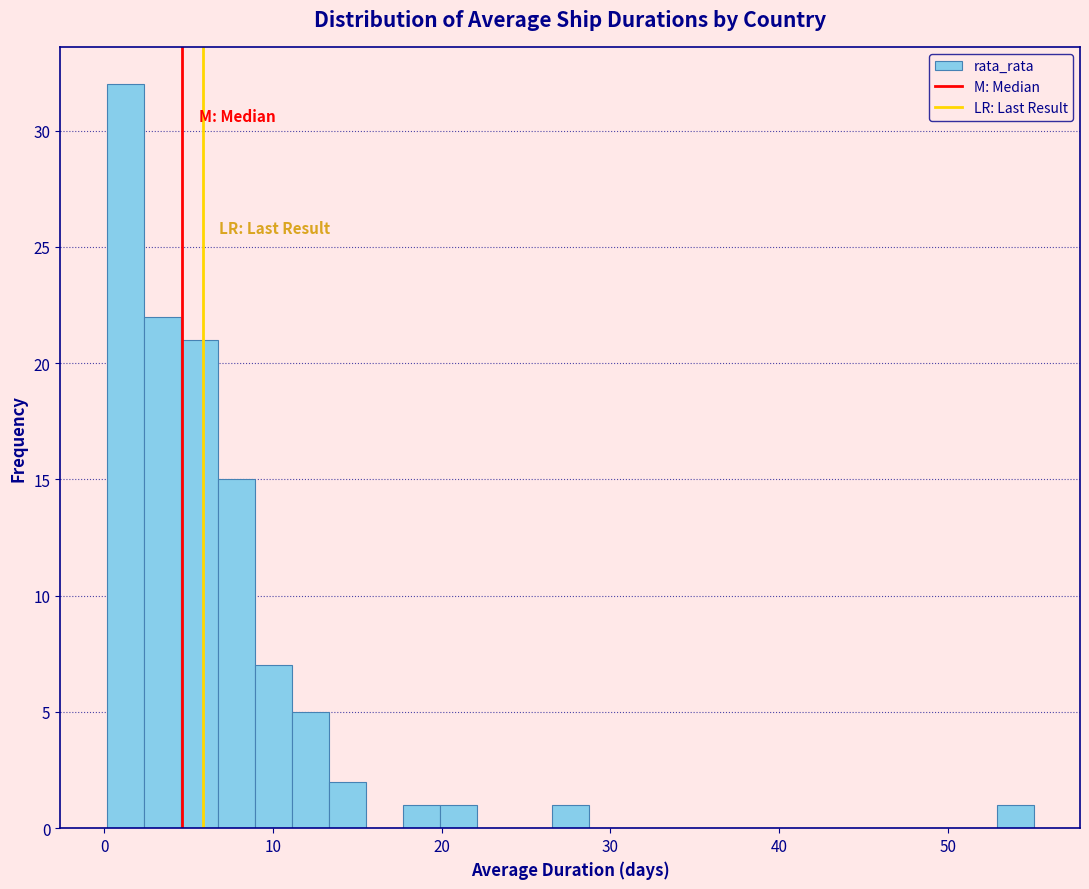

Around what value on the x-axis is the tallest bar? Give the approximate position of its centre, as read against the axis.

1